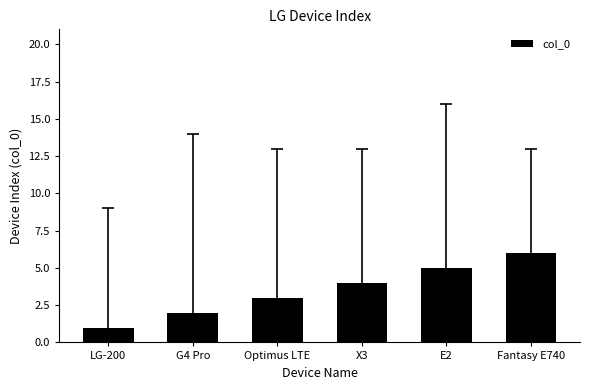

Does the chart contain any negative values?

No